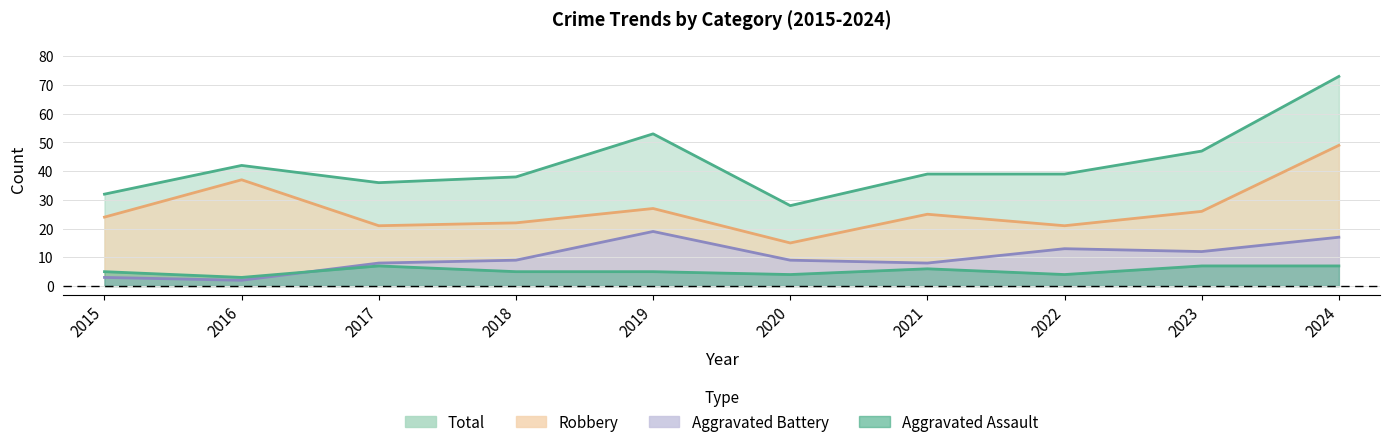

True or false: Aggravated Battery and Total intersect in this chart.

False